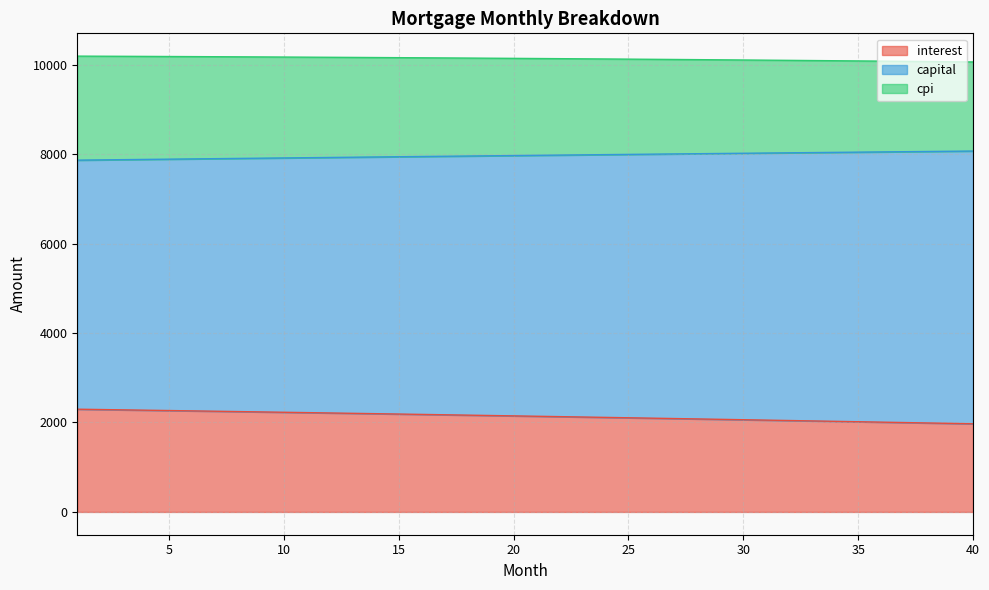

The interest series shows 2196.7 at 14. True or false?

True